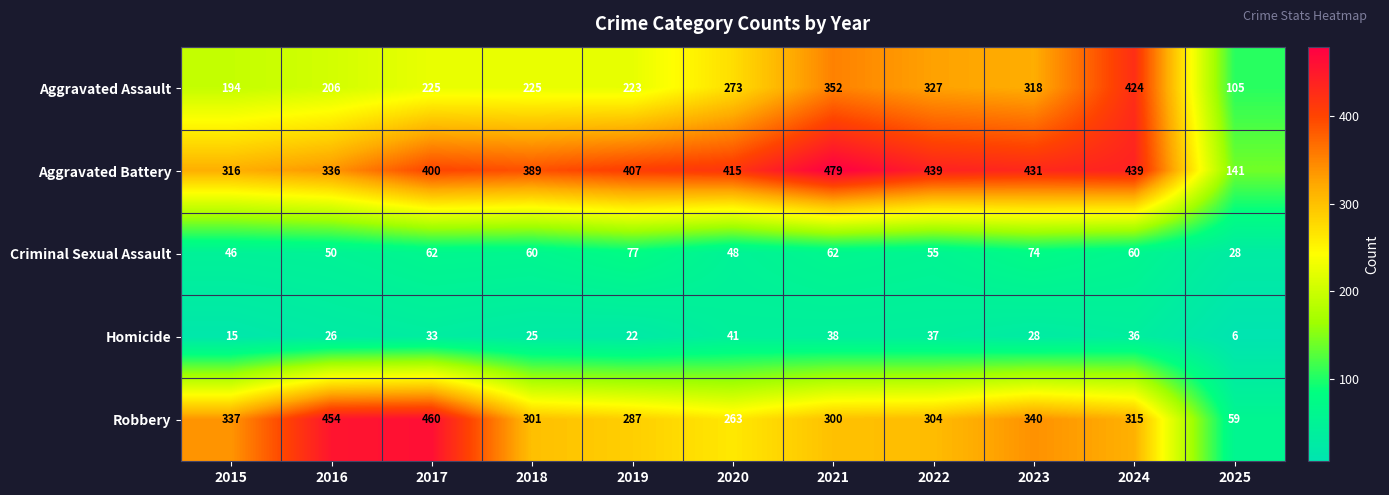

Is the value of Criminal Sexual Assault at 2025 greater than the value of Homicide at 2024?

No